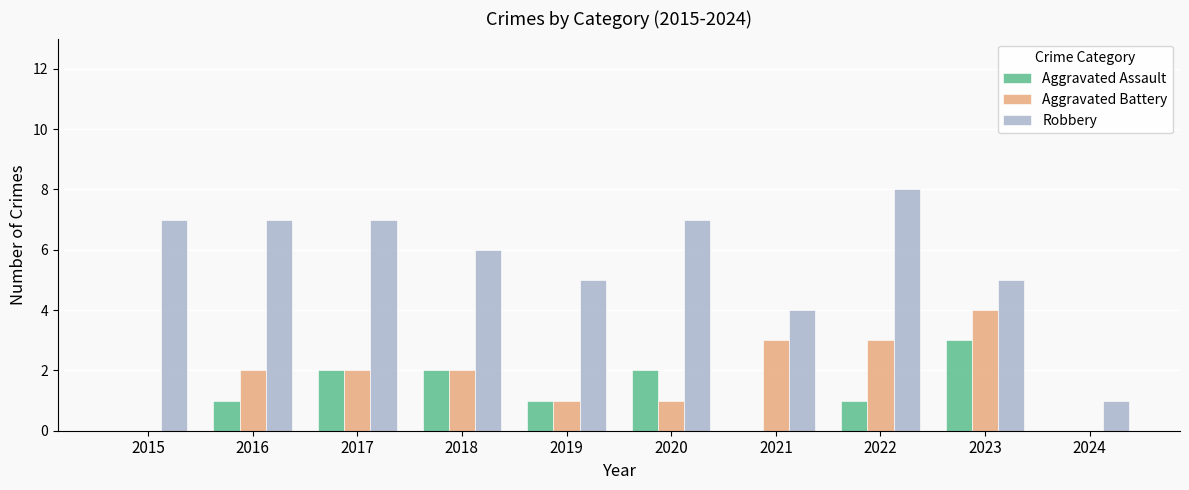

Reading left to right, what are all the values shown in this chart?

Aggravated Assault: 0	1	2	2	1	2	0	1	3	0
Aggravated Battery: 0	2	2	2	1	1	3	3	4	0
Robbery: 7	7	7	6	5	7	4	8	5	1